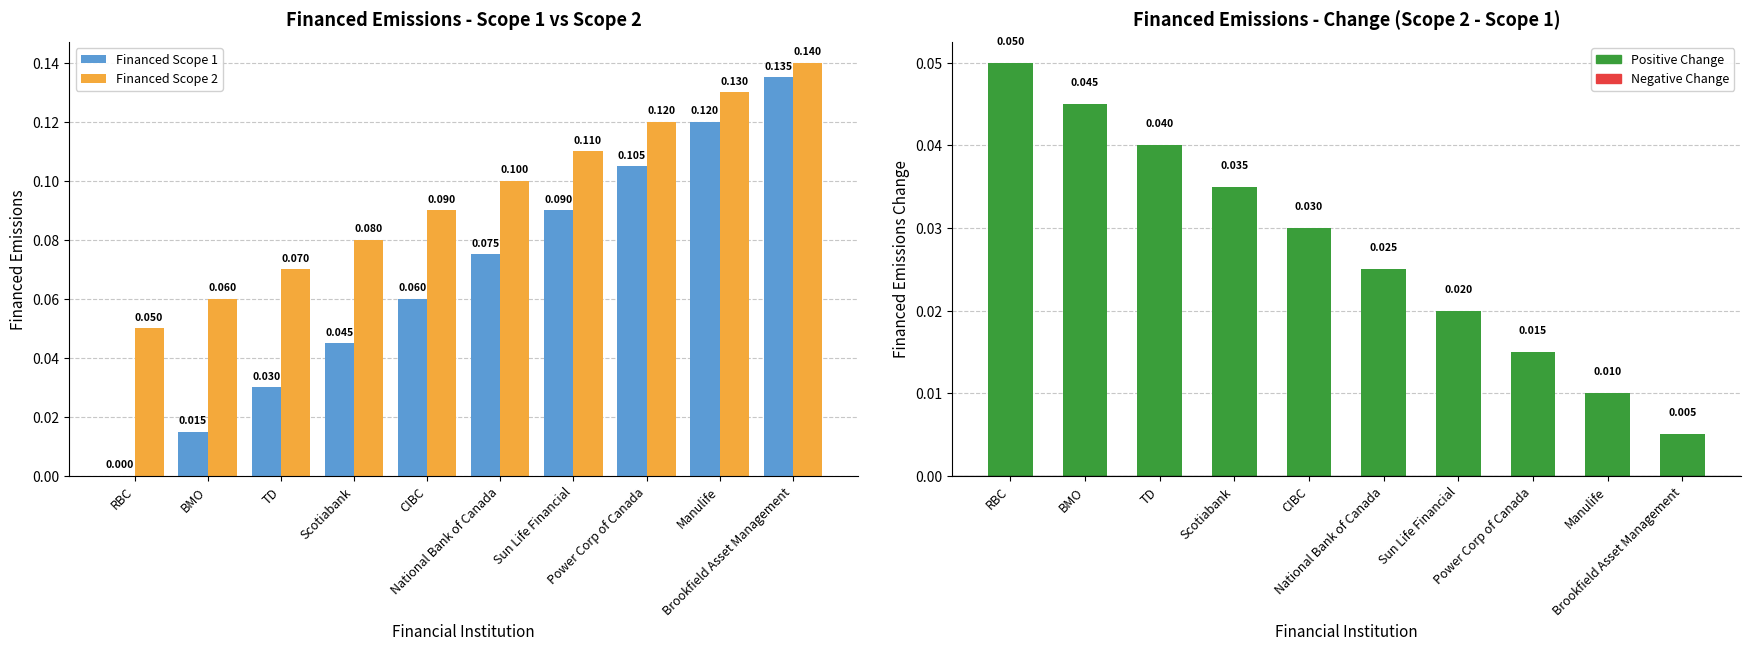

At Manulife, list the series in order from smallest to largest.

Financed Scope 2 - Scope 1, Financed Scope 1, Financed Scope 2